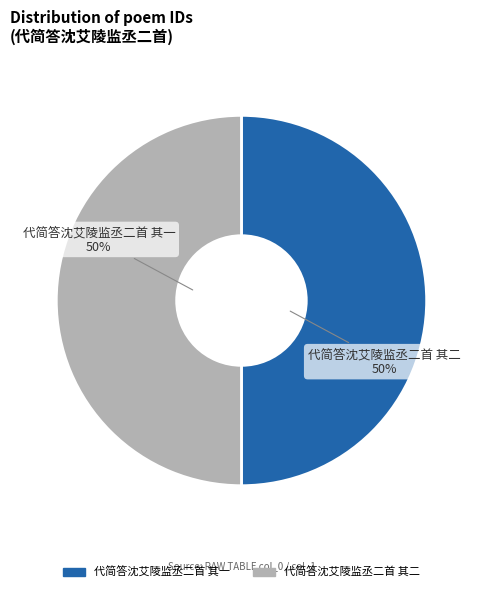

What percentage is the 代简答沈艾陵监丞二首 其一 slice, to the nearest percent?

50%